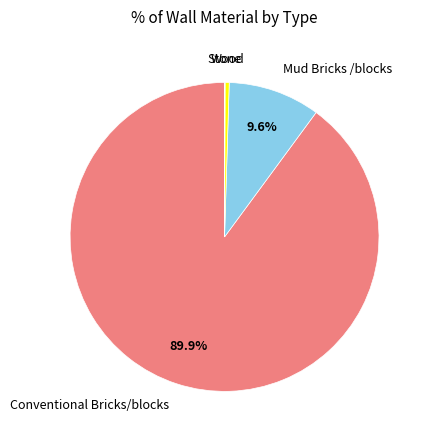

Combined, what portion of the pie is Mud Bricks /blocks and Conventional Bricks/blocks?

99.5%